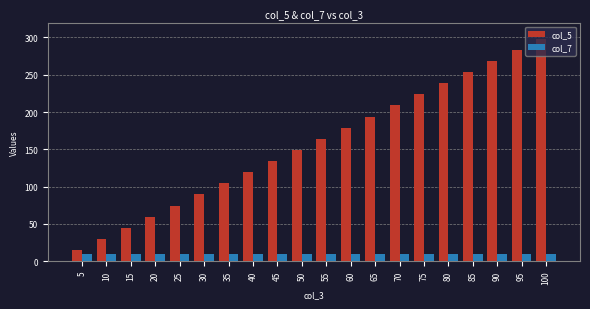

What is the average value of the col_7 series?

9.8